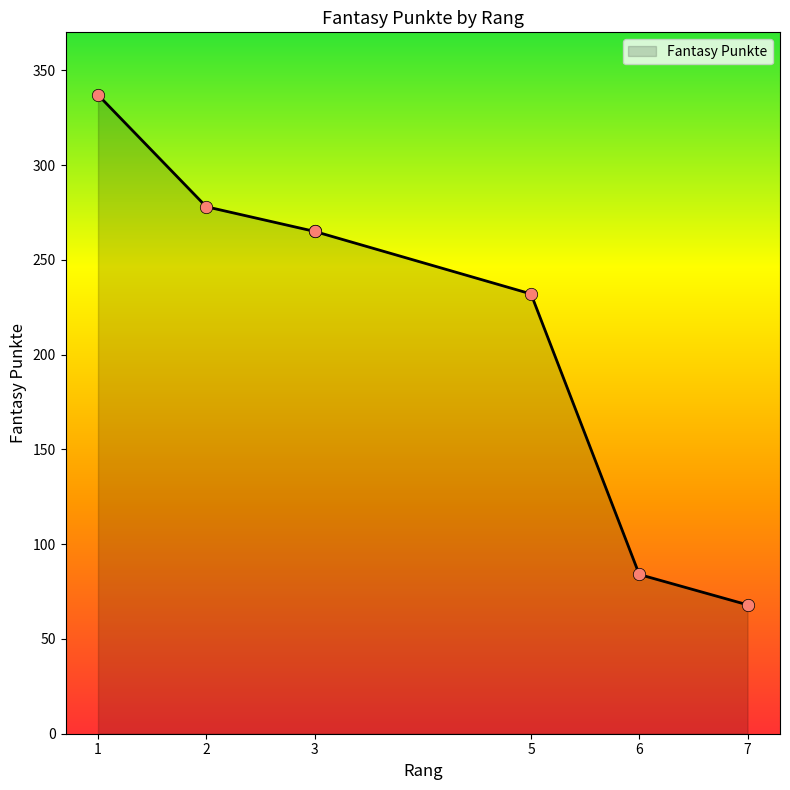

Approximately how many times larger is the value at 3 compared to 2?

1.0